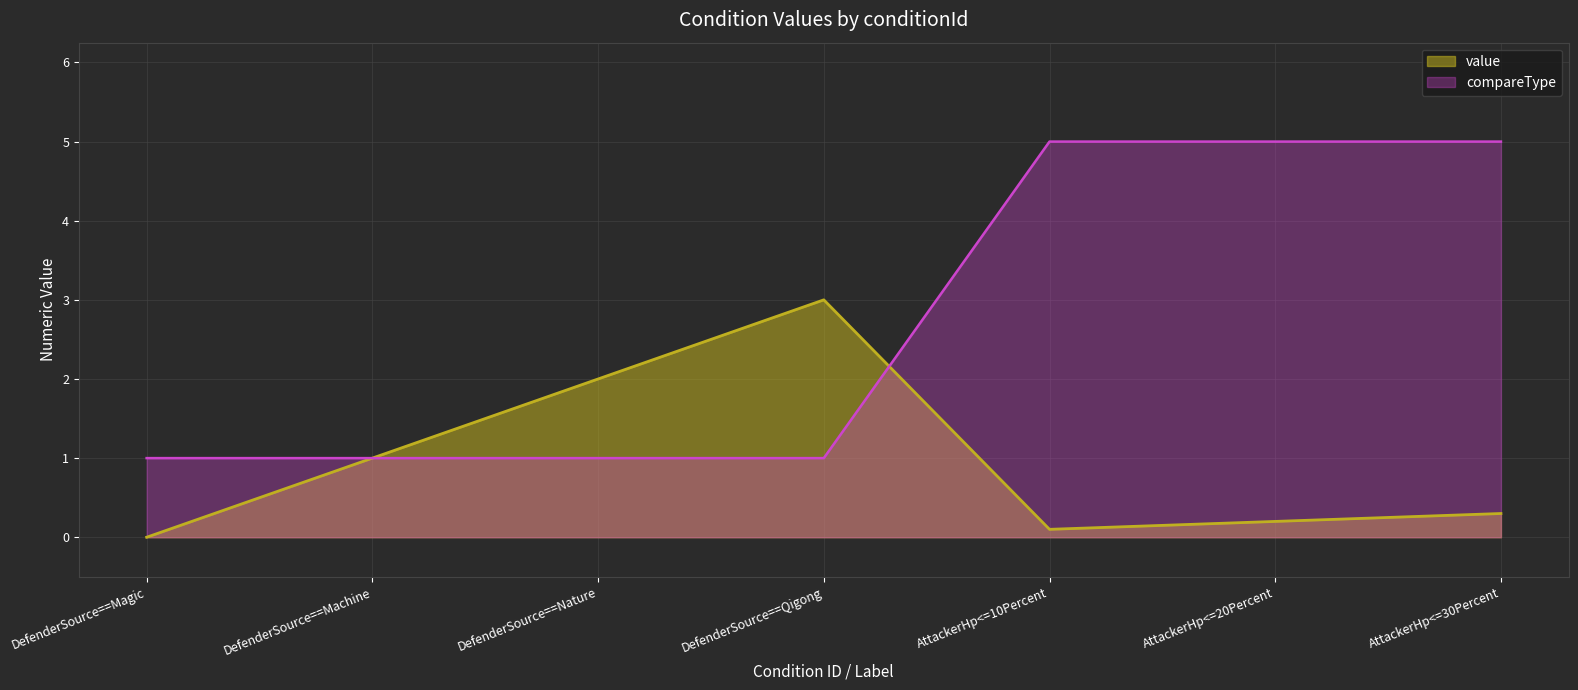

Reading left to right, extract all data points from this chart.

value: DefenderSource==Magic=0.0	DefenderSource==Machine=1.0	DefenderSource==Nature=2.0	DefenderSource==Qigong=3.0	AttackerHp<=10Percent=0.1	AttackerHp<=20Percent=0.2	AttackerHp<=30Percent=0.3
compareType: DefenderSource==Magic=1.0	DefenderSource==Machine=1.0	DefenderSource==Nature=1.0	DefenderSource==Qigong=1.0	AttackerHp<=10Percent=5.0	AttackerHp<=20Percent=5.0	AttackerHp<=30Percent=5.0